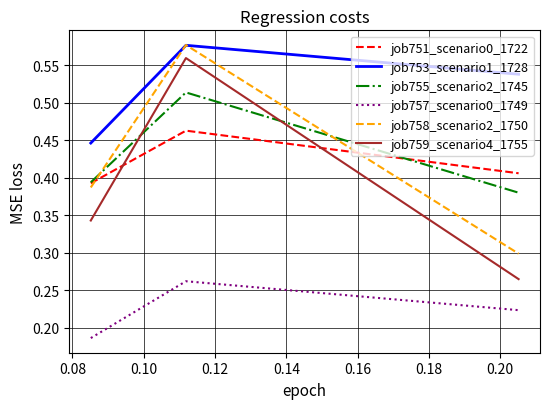

Which series has the largest total across all categories?

job753_scenario1_1728